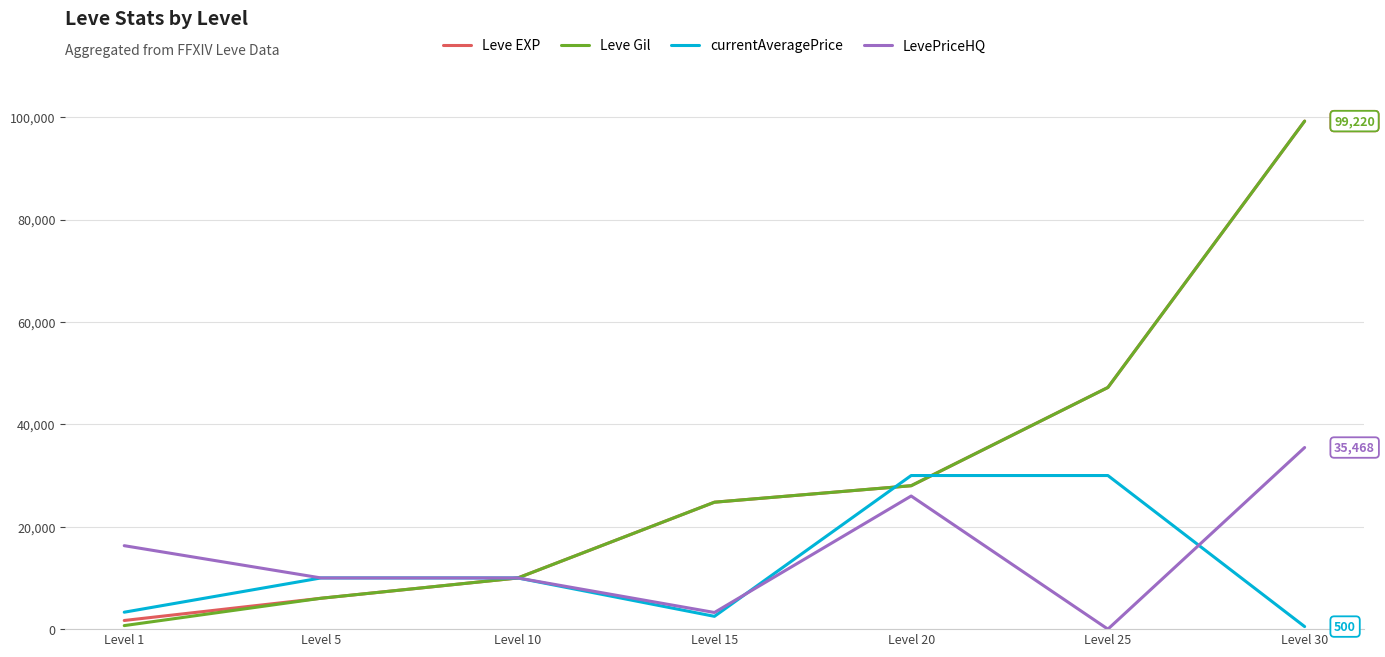

Between Level 1 and Level 20, which series saw the biggest shift?

Leve Gil